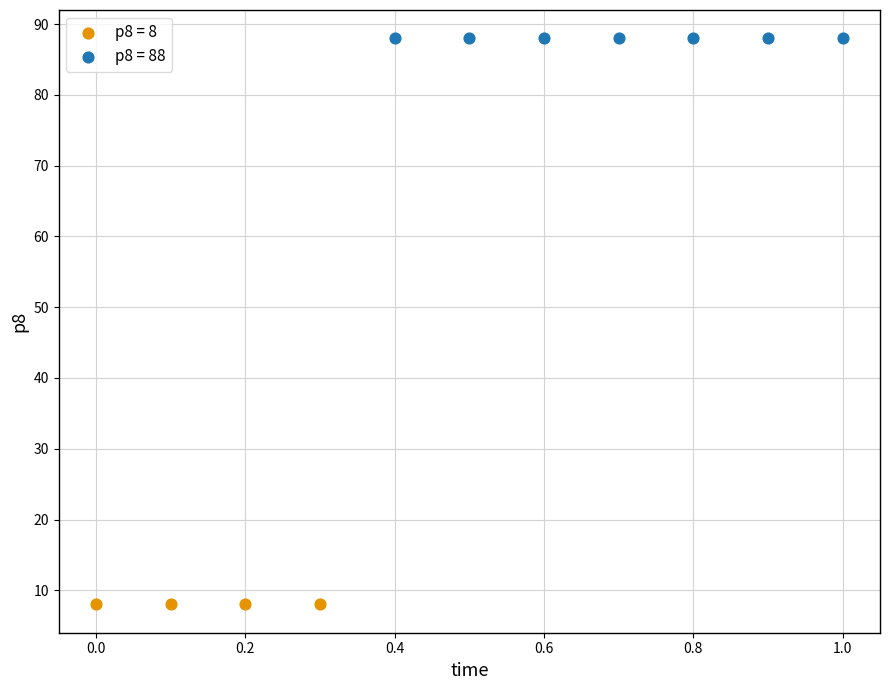

Which series contains the lowest Y value?

p8 = 8